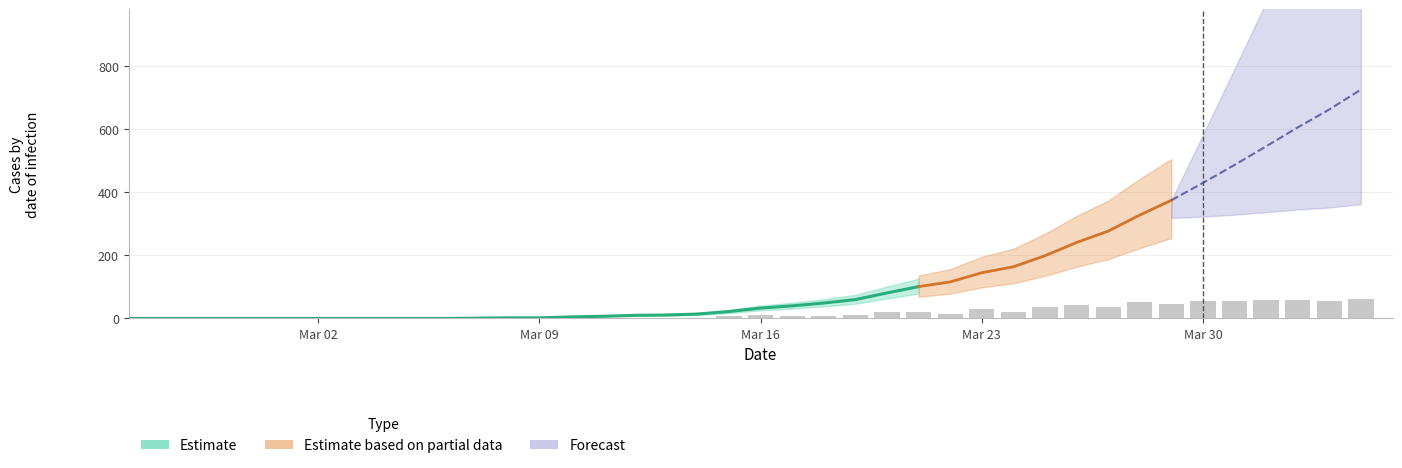

At how many categories does at least one series exceed 22?

20